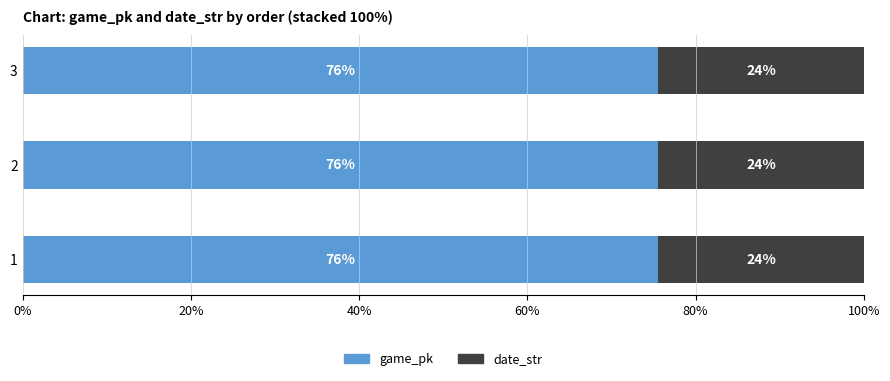

What is the average value of the game_pk series?

75.6